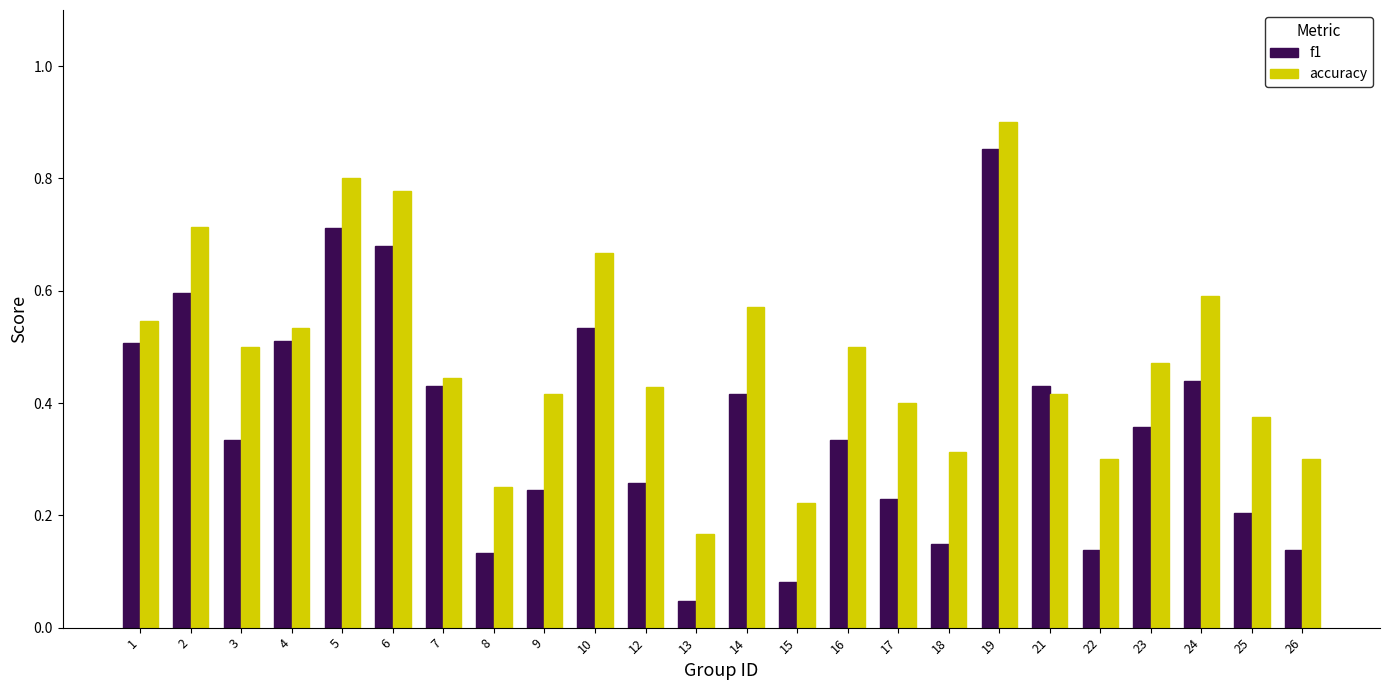

The f1 series shows 0.4 at 23. True or false?

True